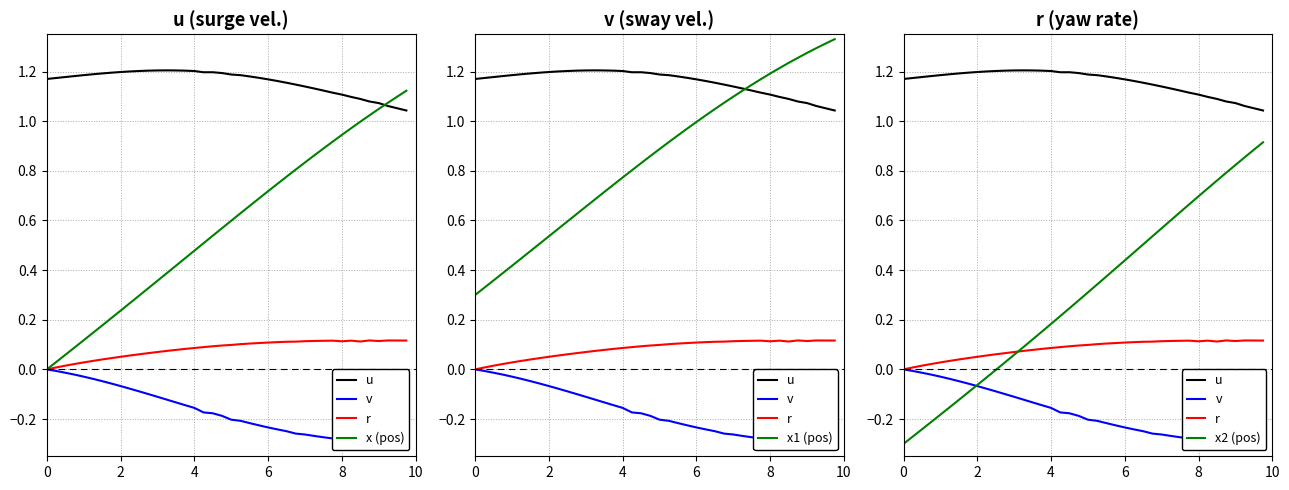

True or false: x2 (pos) and x (pos) cross at least once.

False